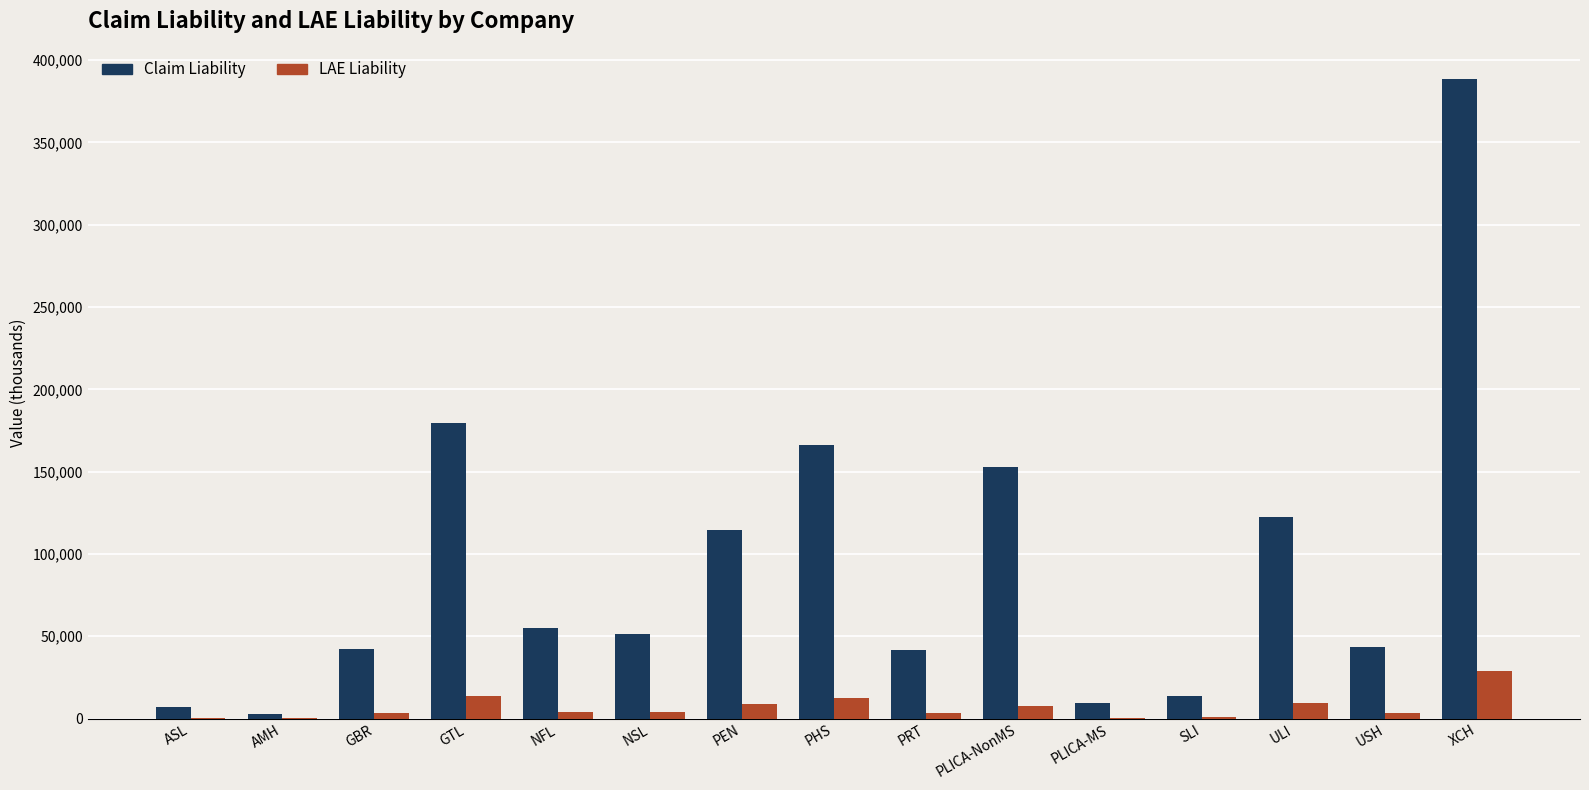

How many distinct data groups are displayed?

2